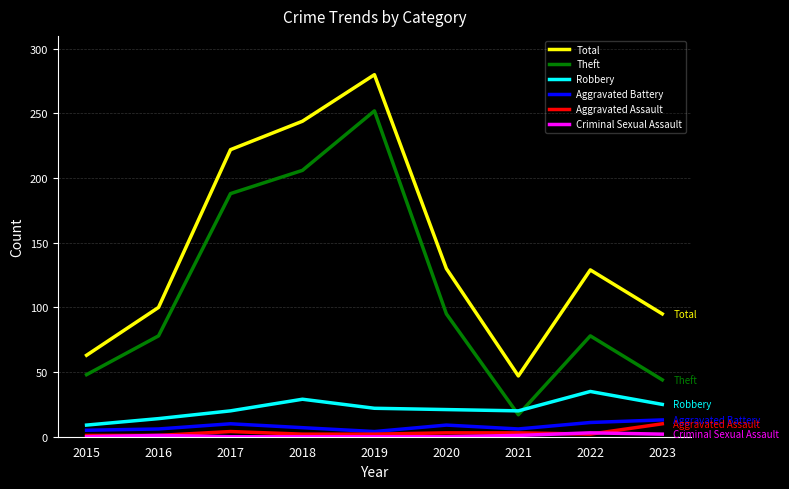

How many series are shown in this chart?

6